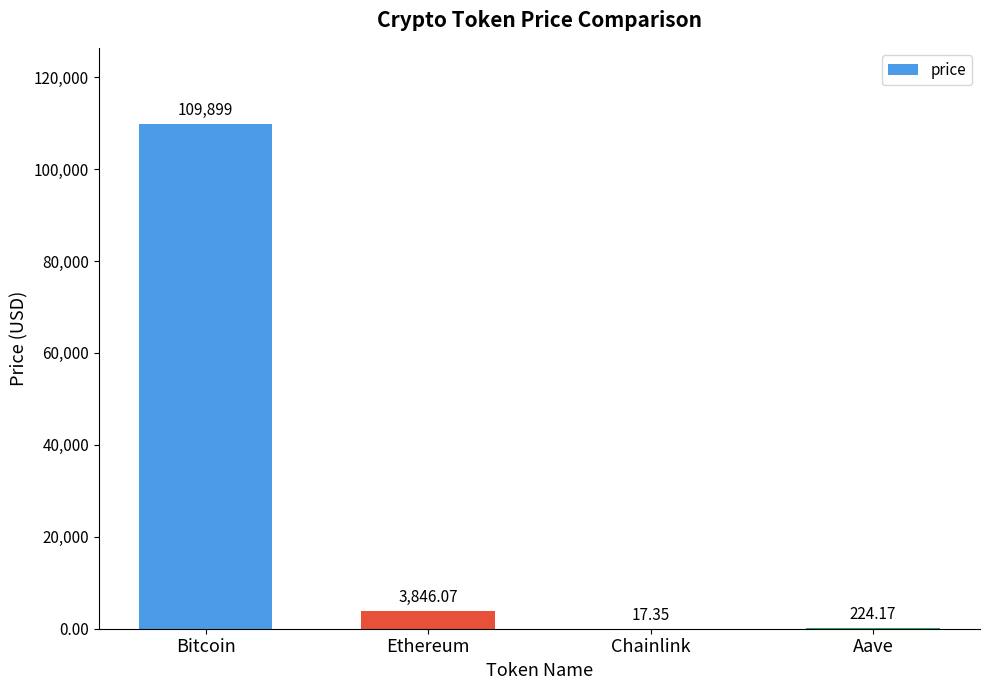

Reading right to left, list all the values displayed in this chart.

224.2	17.4	3846.1	109899.0